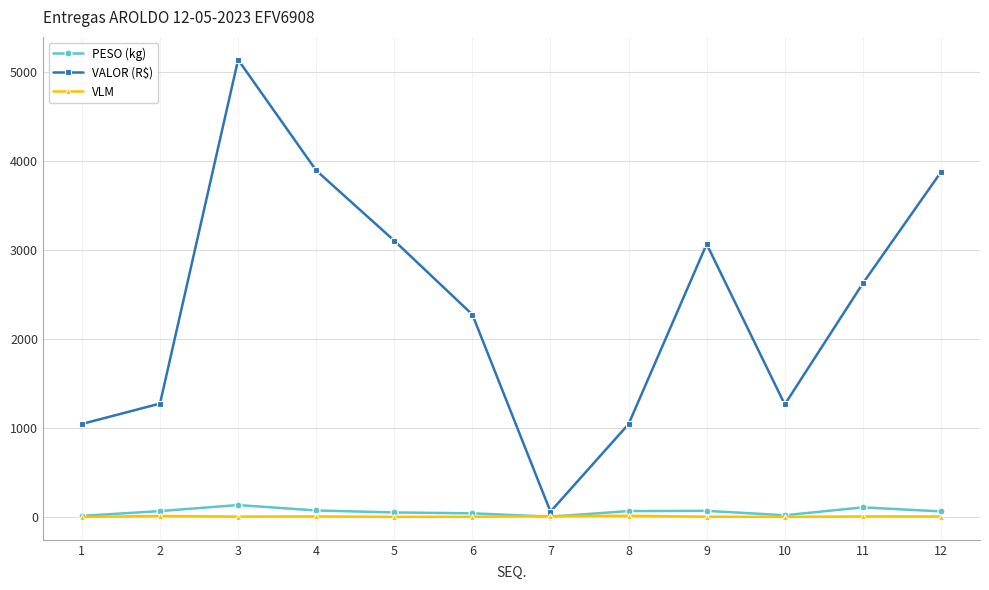

The value of VALOR (R$) at 5 is 3102.8. True or false?

True